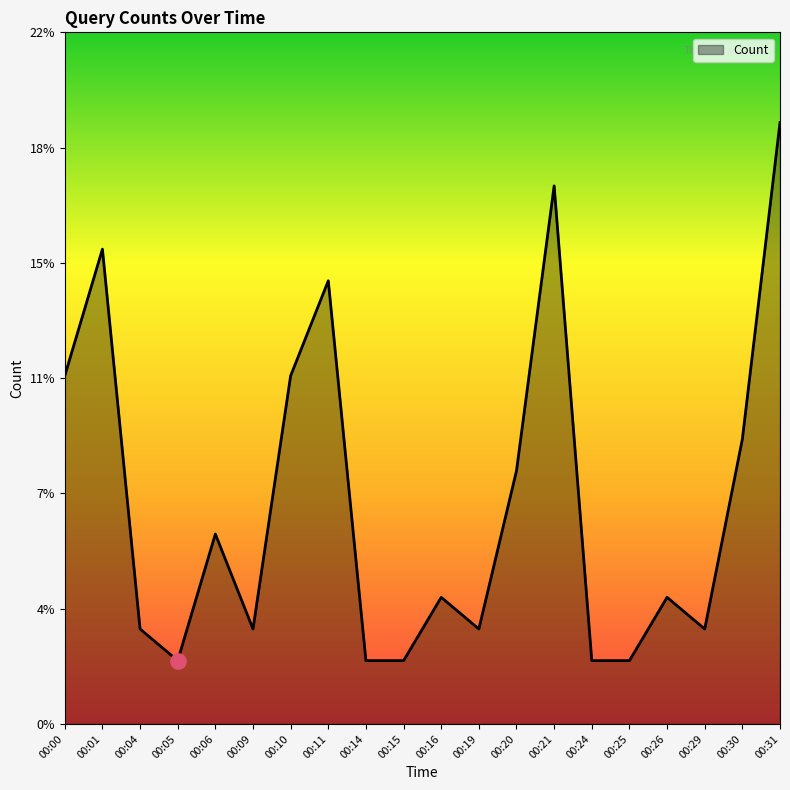

What is the ratio of the value at 00:00 to the value at 00:25?

5.5